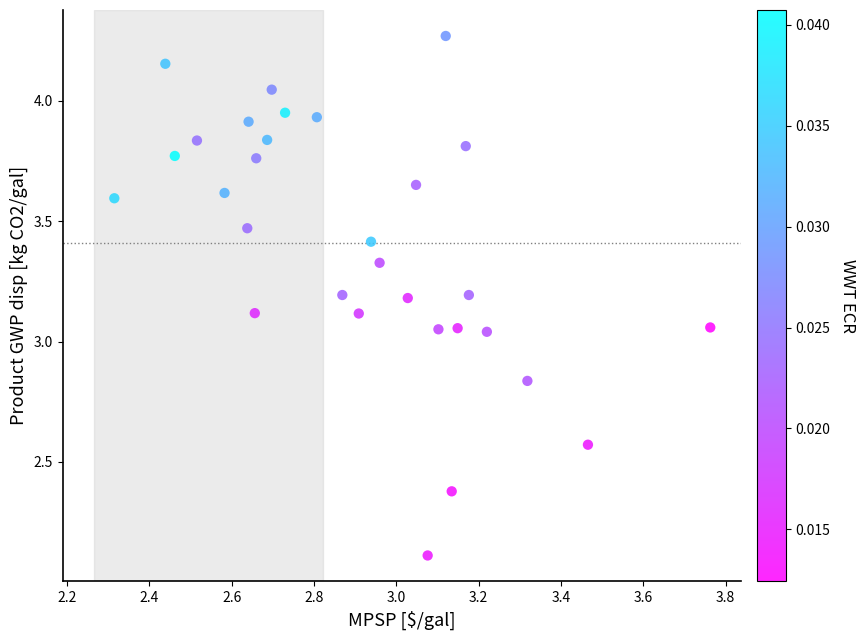

What is the range of Y values (max minus min)?

2.2